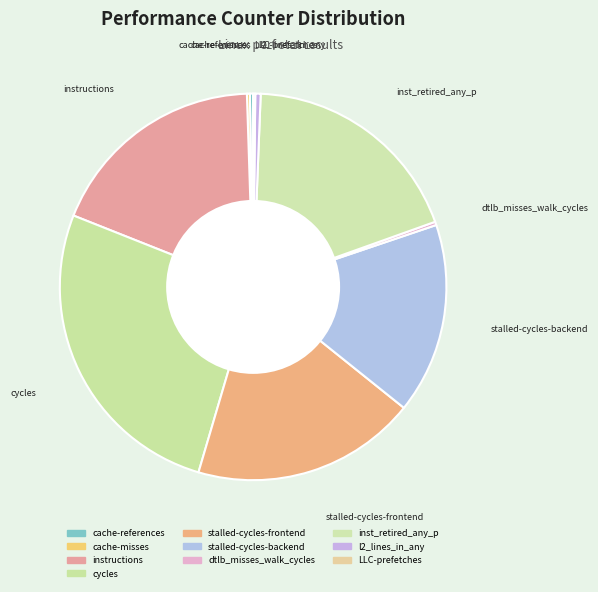

Rank the categories by value from highest to lowest.

cycles, inst_retired_any_p, stalled-cycles-frontend, instructions, stalled-cycles-backend, l2_lines_in_any, dtlb_misses_walk_cycles, cache-references, cache-misses, LLC-prefetches